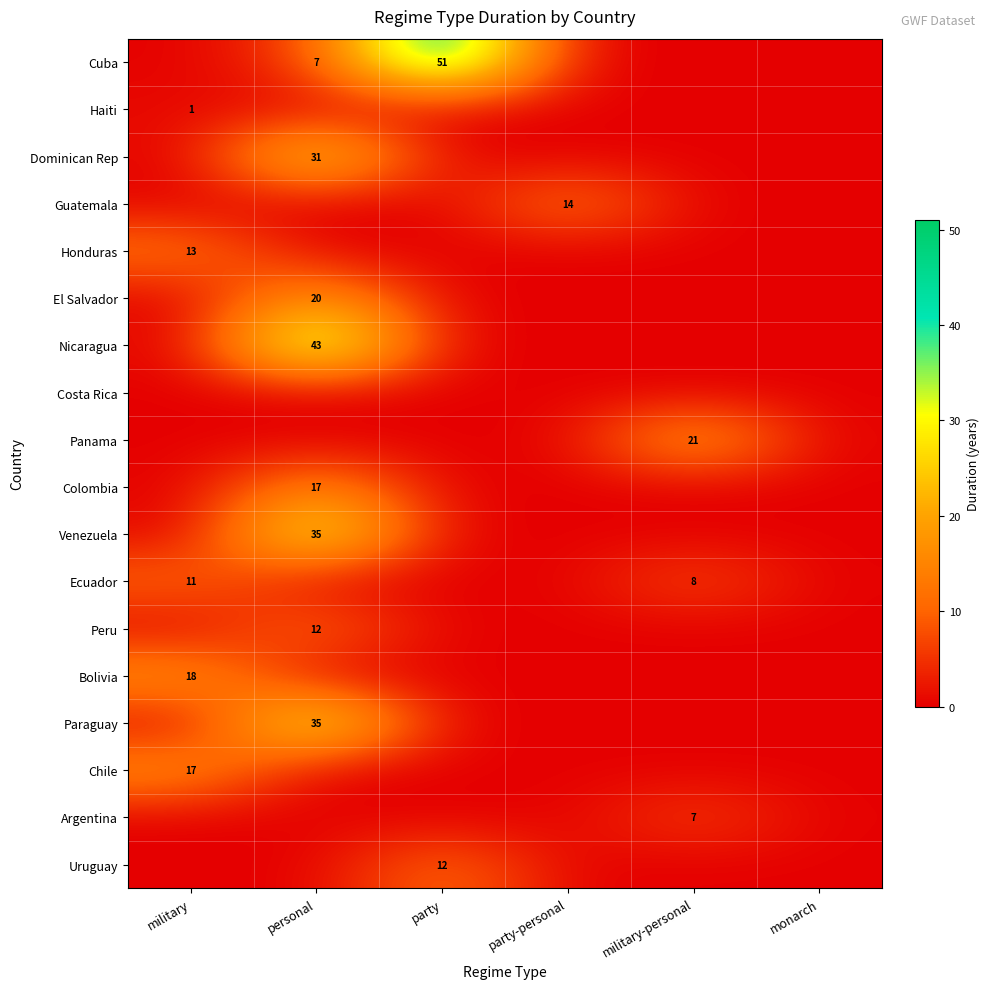

What is the maximum value for Colombia?

17